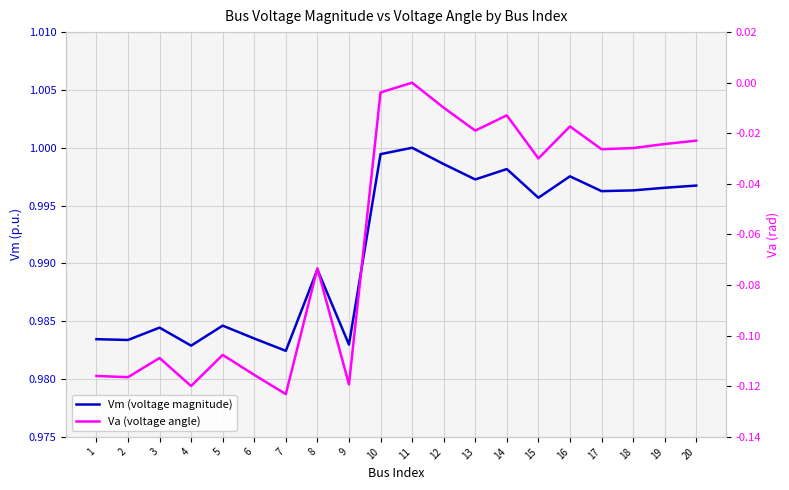

Is it true that Va (voltage angle) equals -0.1 at 8?

True